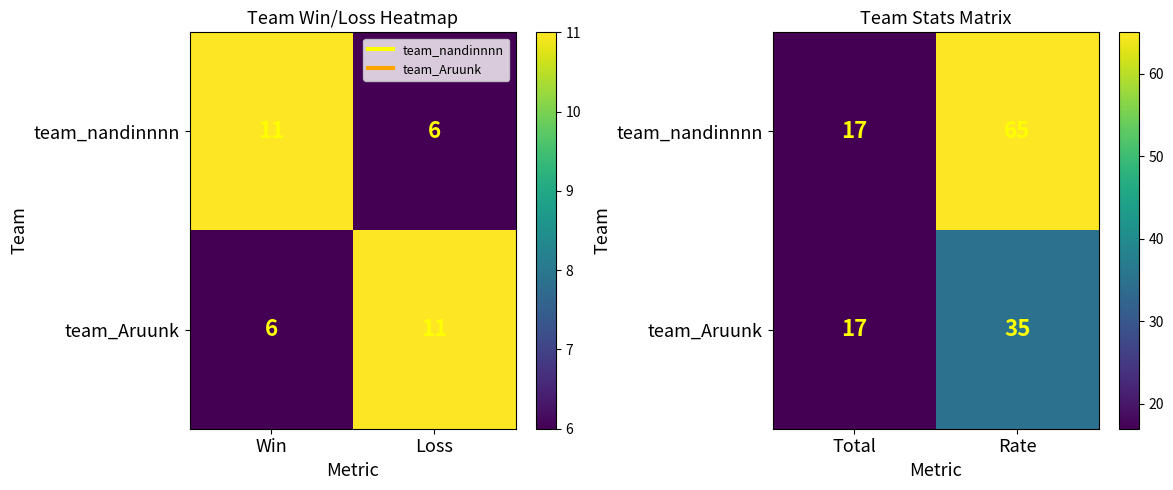

Where is team_Aruunk nearest to the value 26?

Total